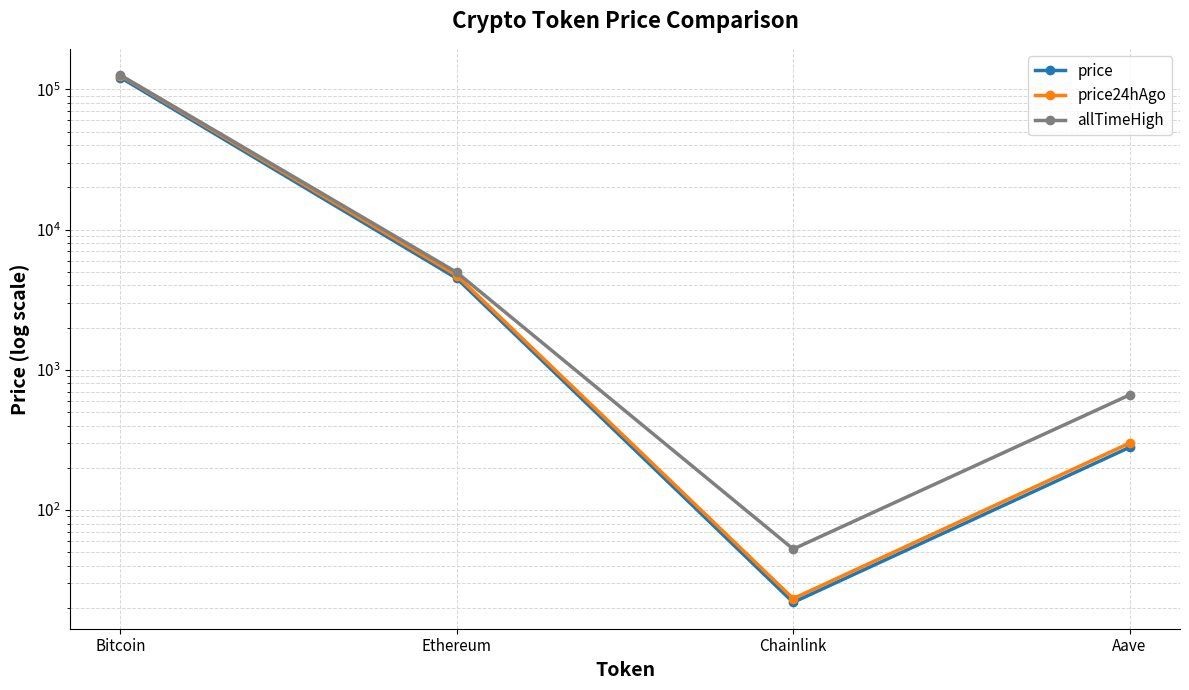

Which category has the lowest value in the price24hAgo series?

Chainlink